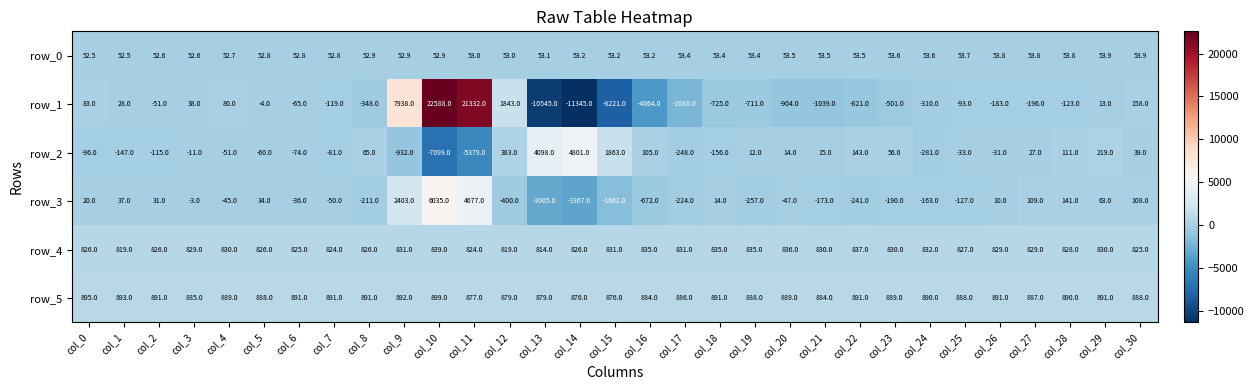

Is it true that row_0 equals 85.1 at col_2?

False